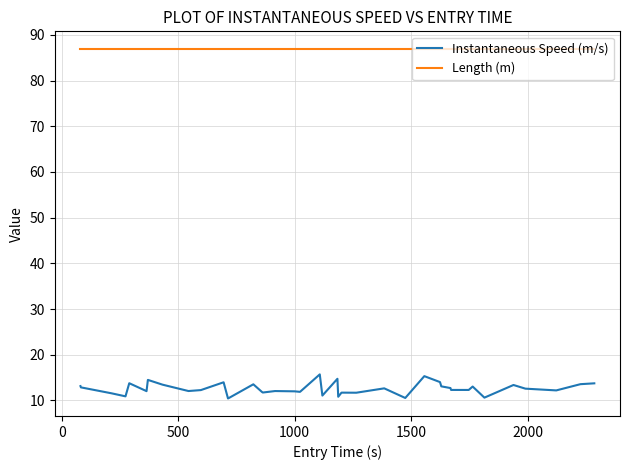

How many categories are shown in the chart?

40